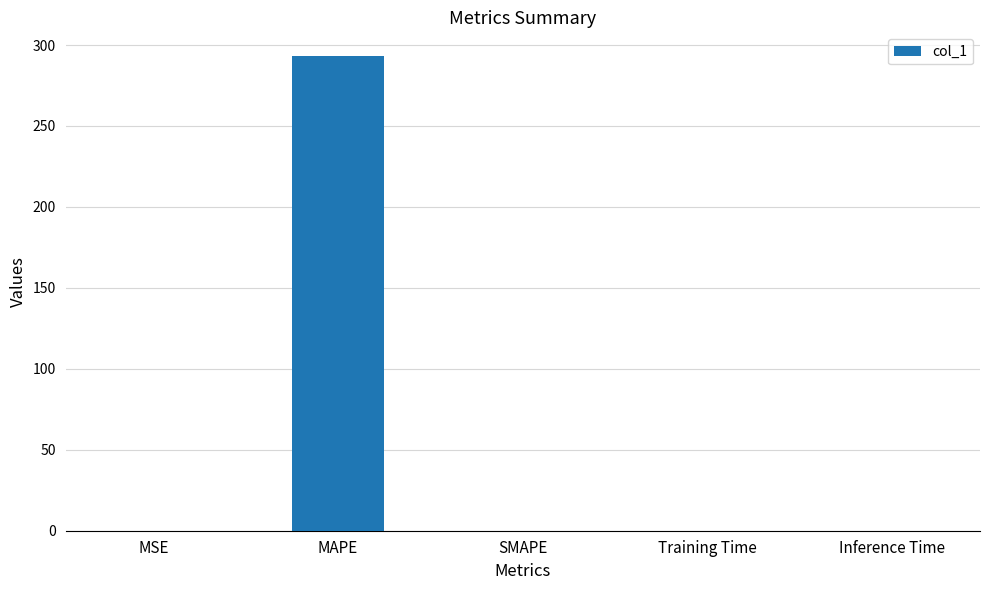

The chart shows a value of 0.1 at MSE. True or false?

True